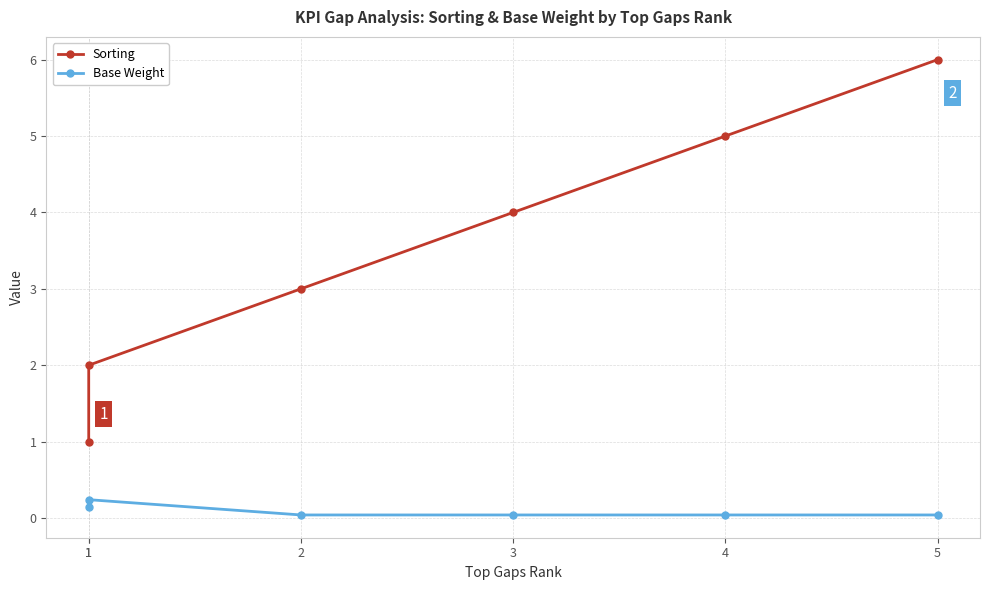

Is it true that Base Weight equals 0.0 at 4?

False